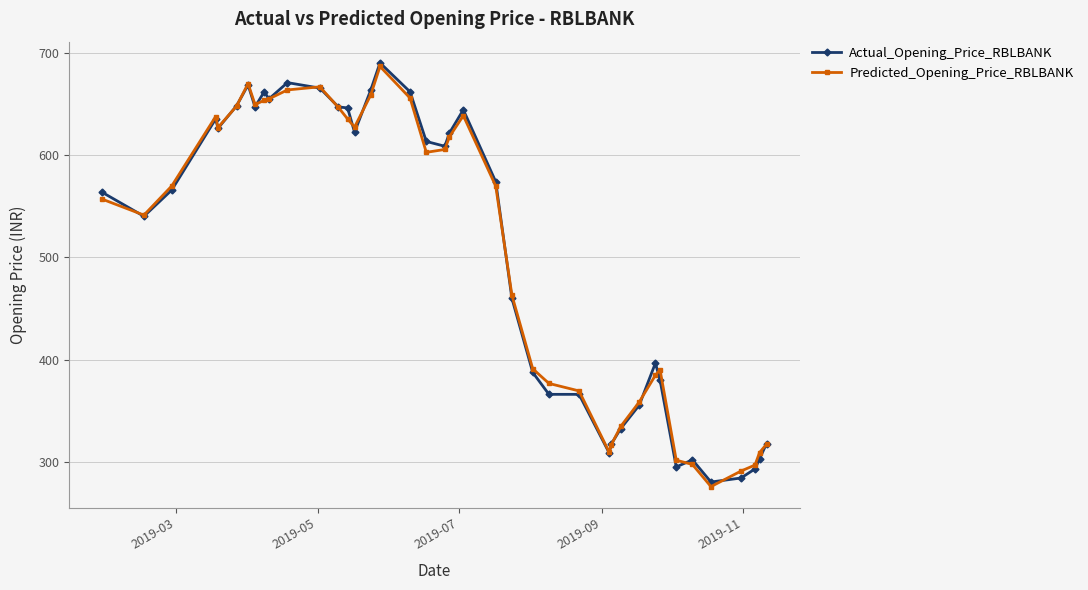

What is the minimum value shown in the chart?

276.1